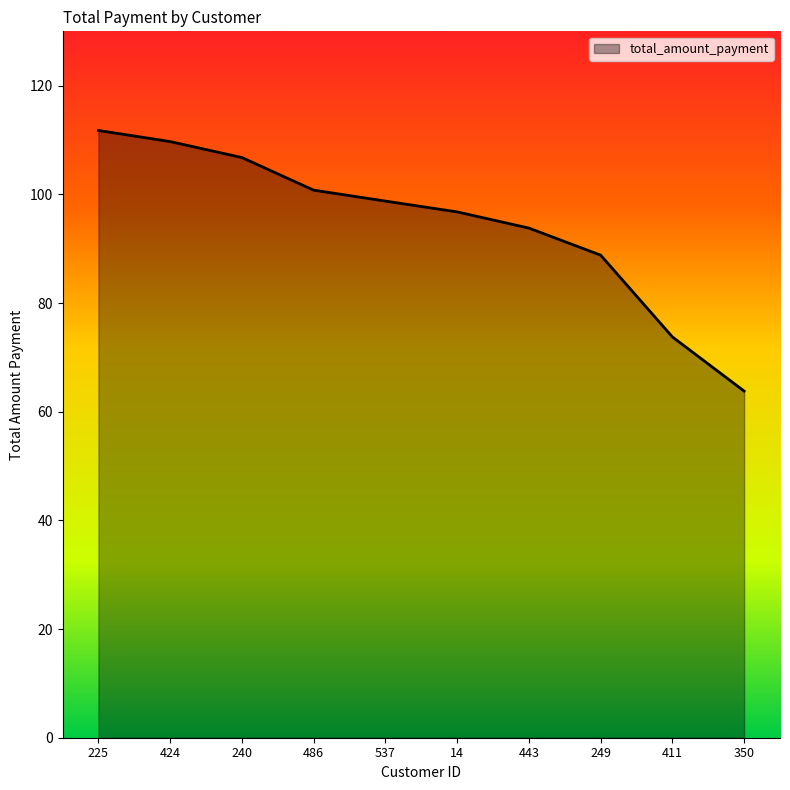

What is the difference between the second highest and minimum values?

45.9